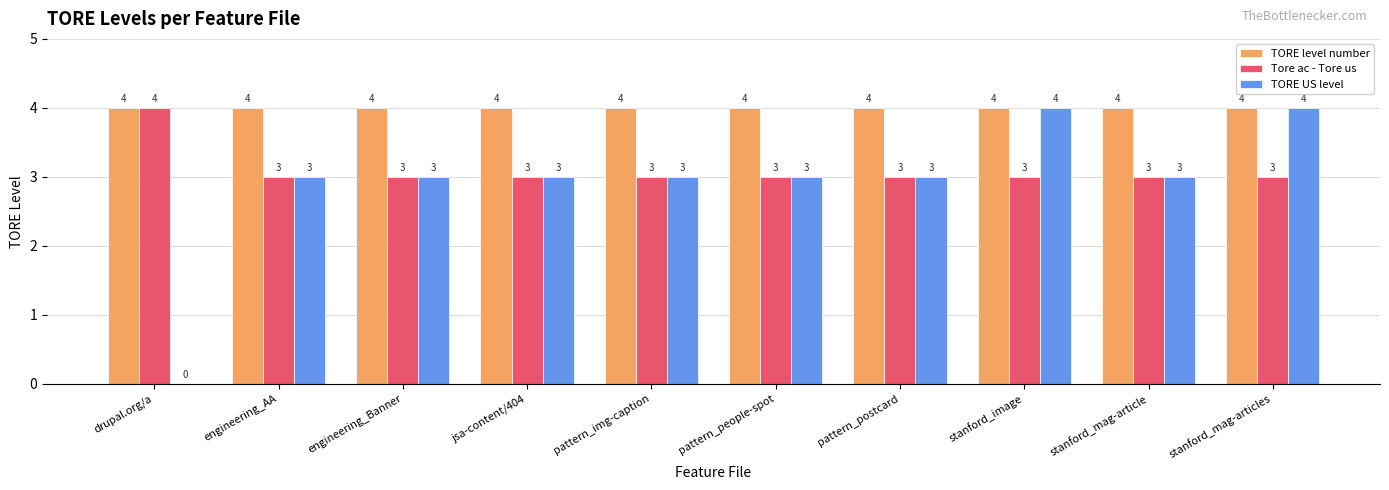

The value of TORE US level at drupal.org/a is 1. True or false?

False